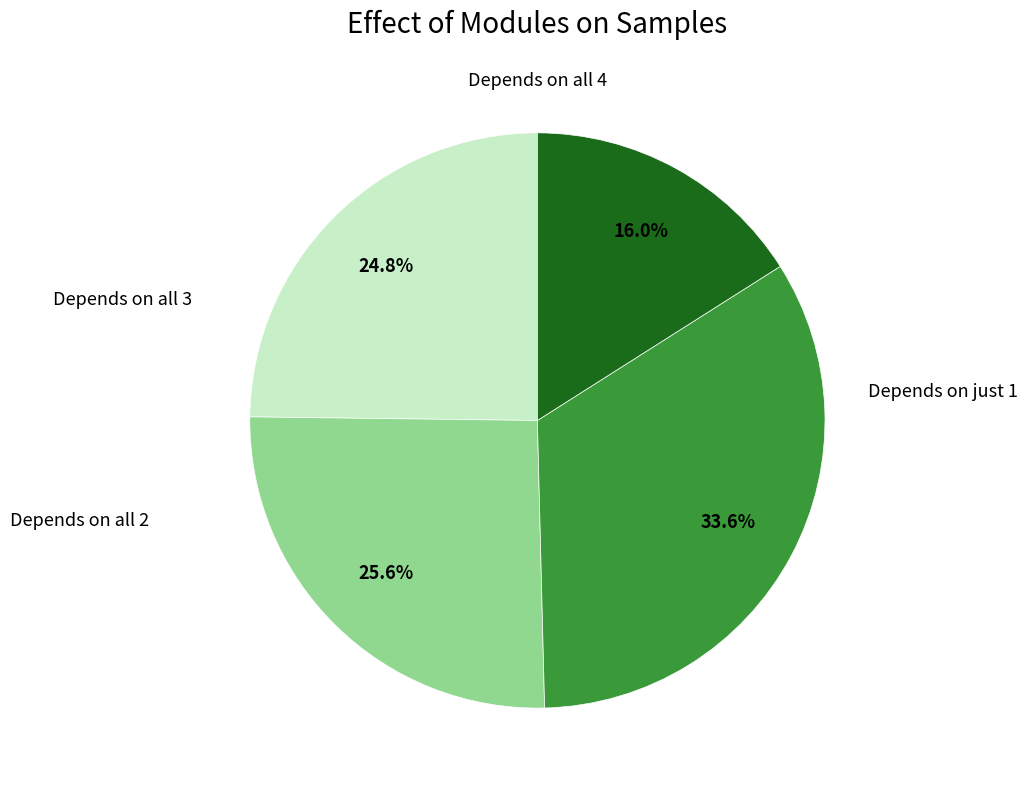

To the nearest percent, what is the difference between the largest and smallest slice percentages?

18%